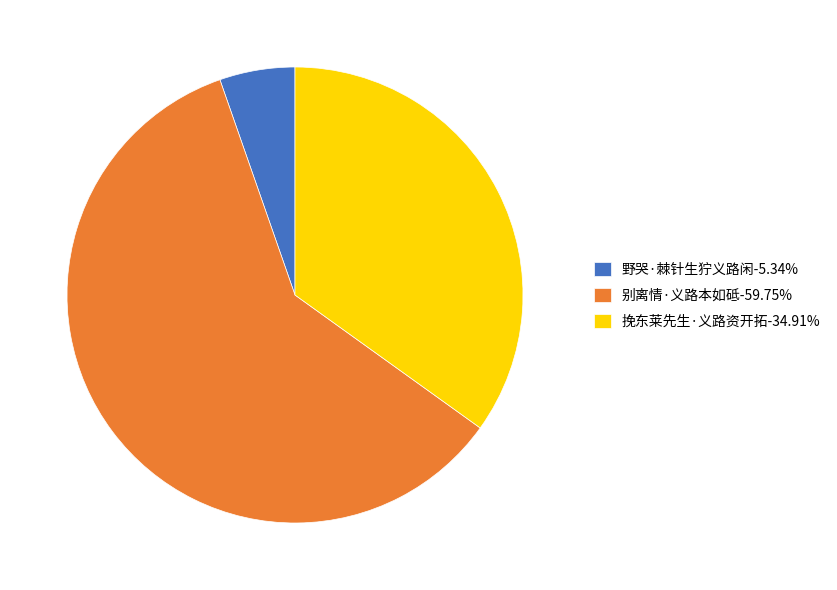

How many segments does this pie chart have?

3